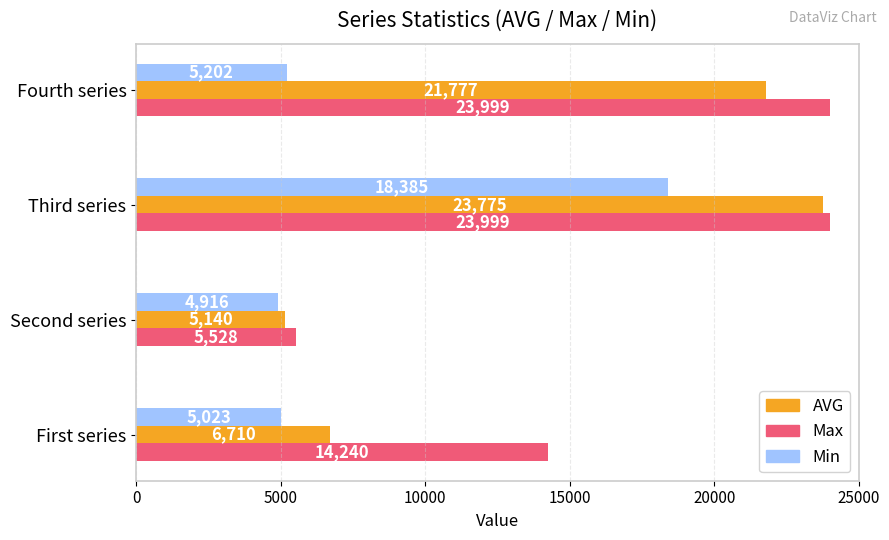

At which category is the sum across all series the highest?

Third series